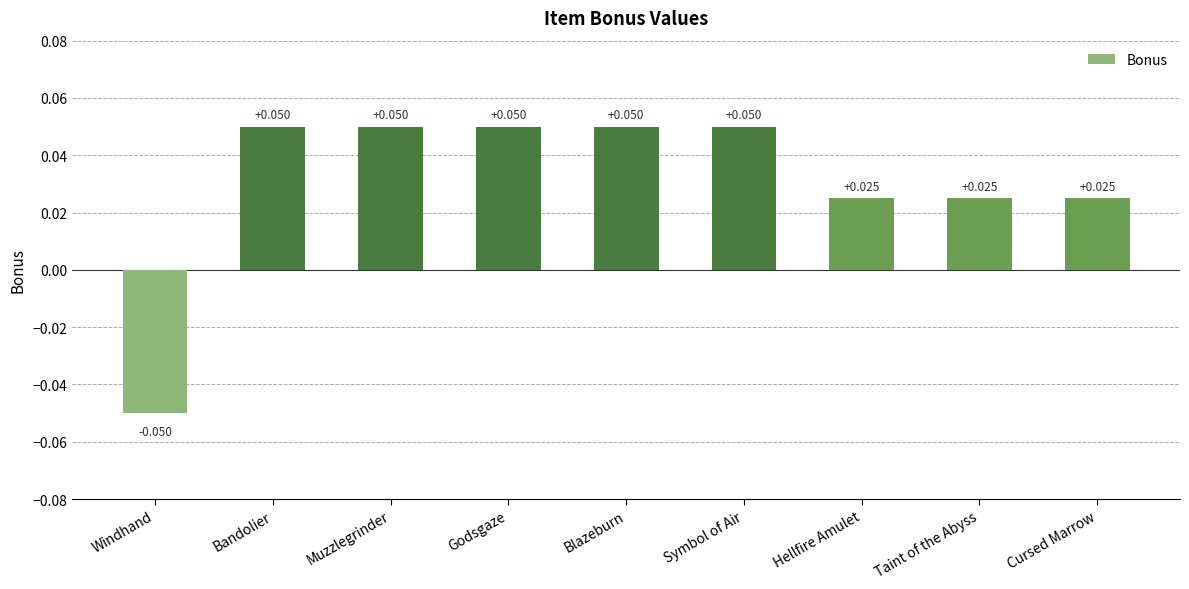

Between Muzzlegrinder and Cursed Marrow, which is larger?

Muzzlegrinder